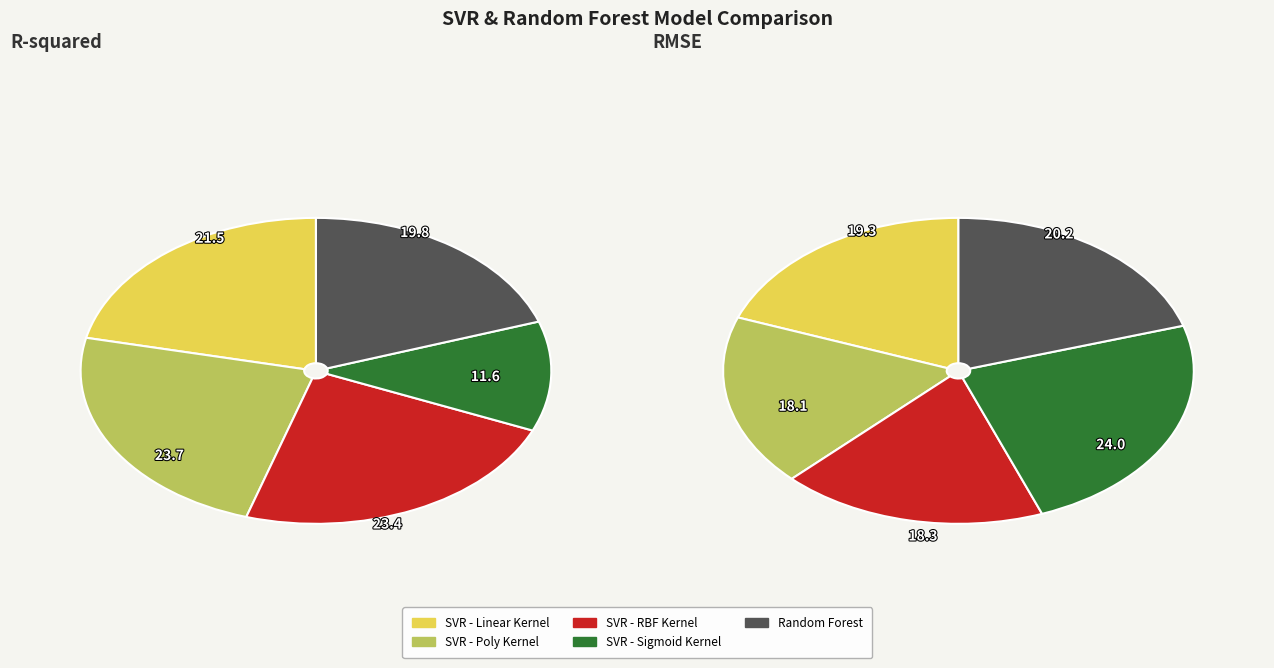

Count the number of slices in the pie.

5